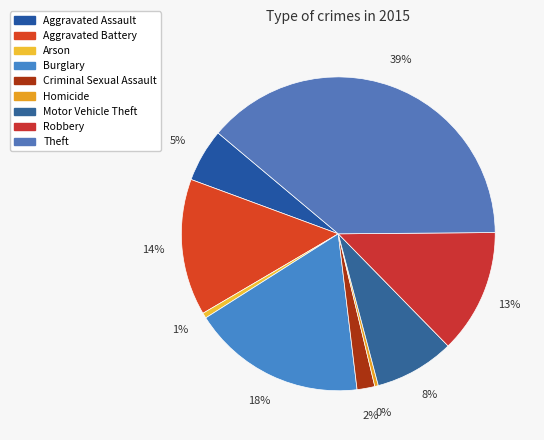

To the nearest percent, what is the average slice percentage?

11%